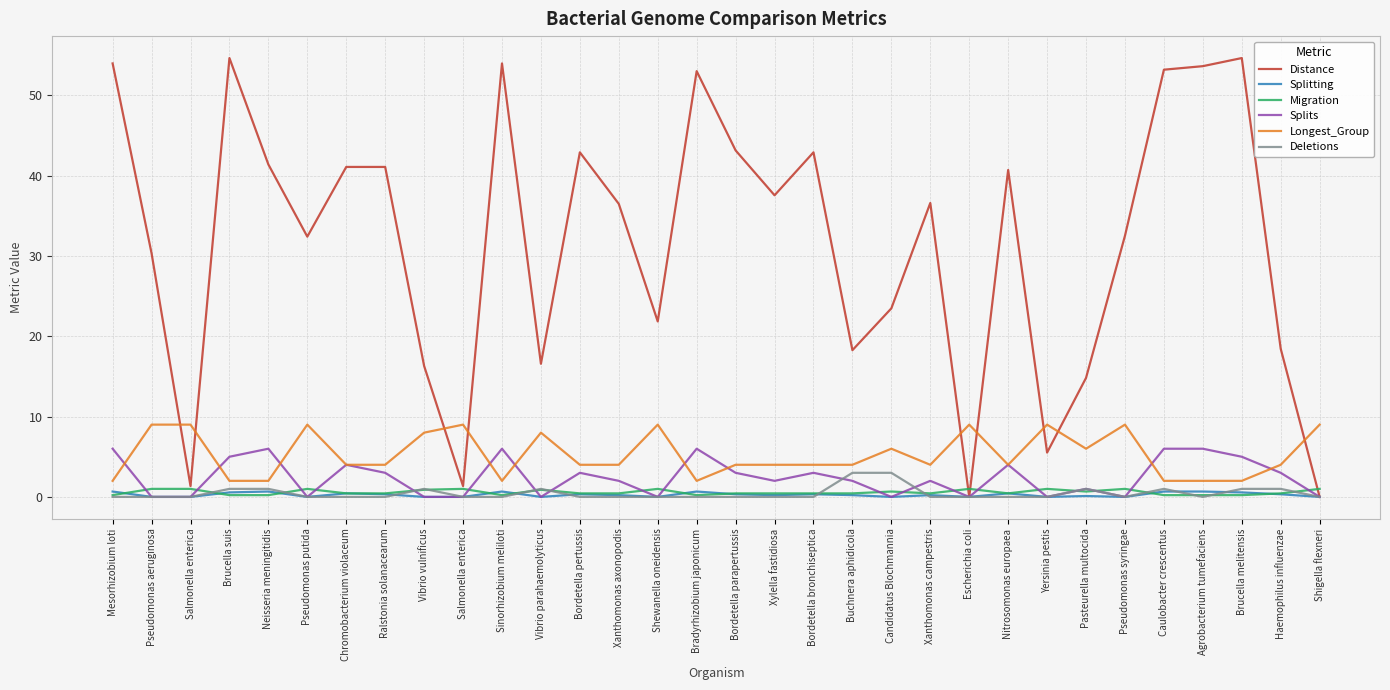

The Longest_Group series shows 6.0 at Candidatus Blochmannia. True or false?

True